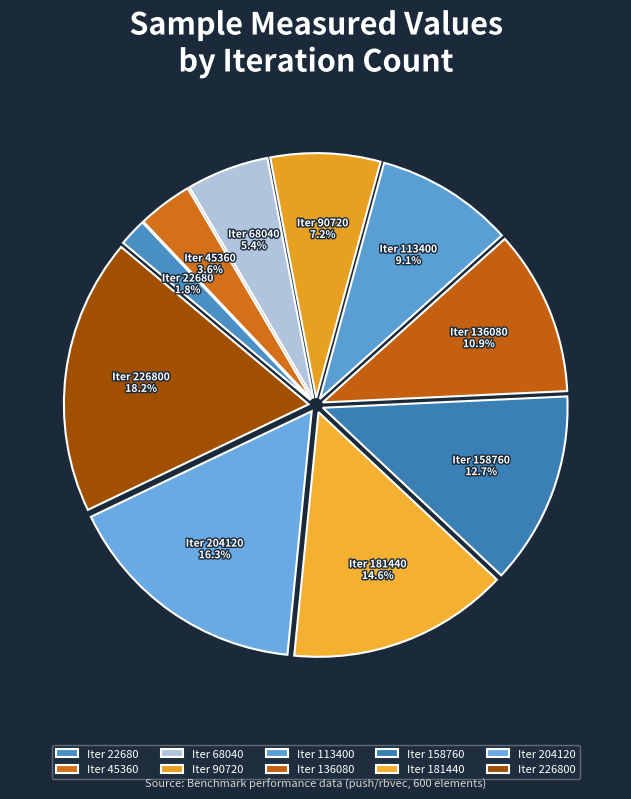

To the nearest percent, what is the average slice percentage?

10%